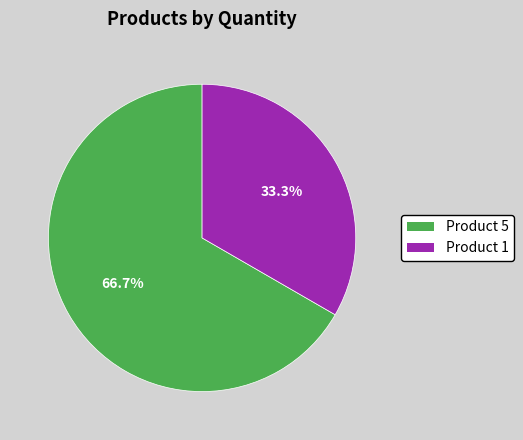

Does Product 5 account for over 50% of the chart?

Yes